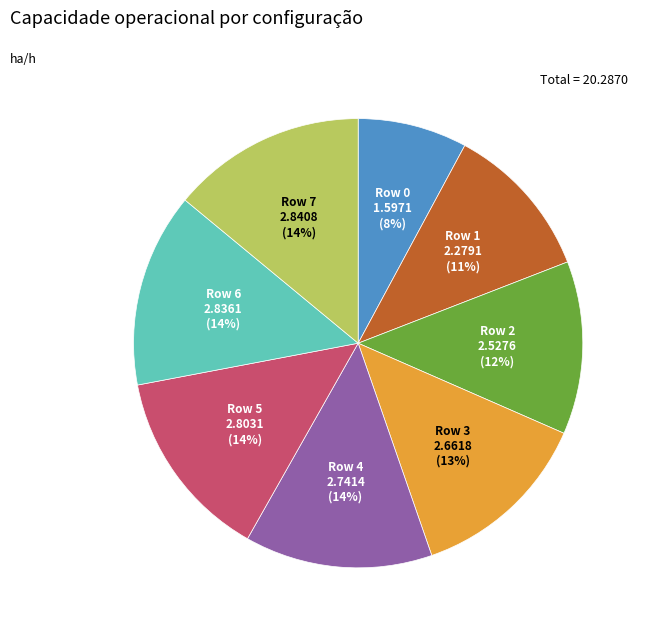

How many slices are in this pie chart?

8